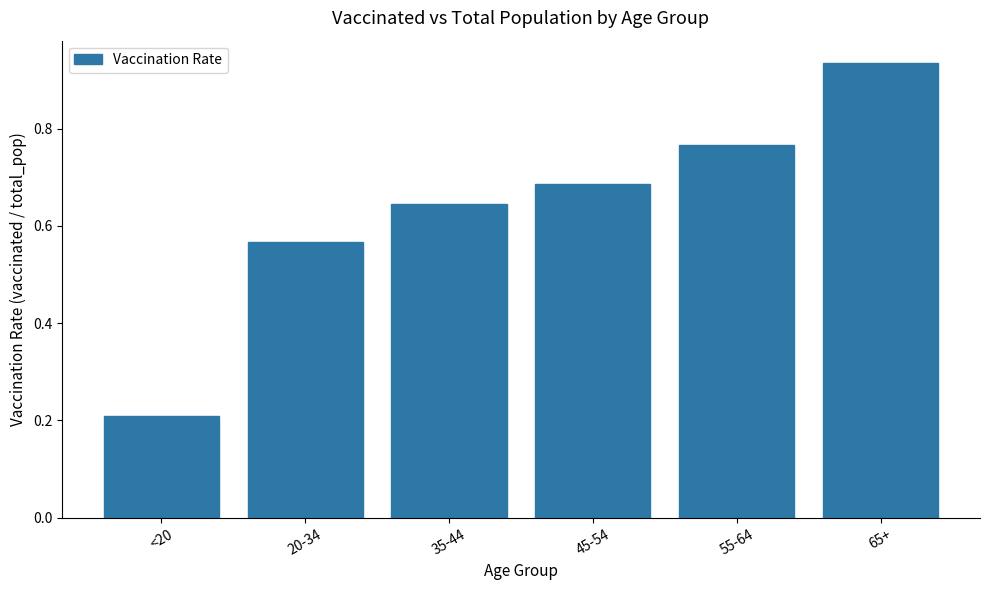

List the labels in order of value, largest first.

65+, 55-64, 45-54, 35-44, 20-34, <20